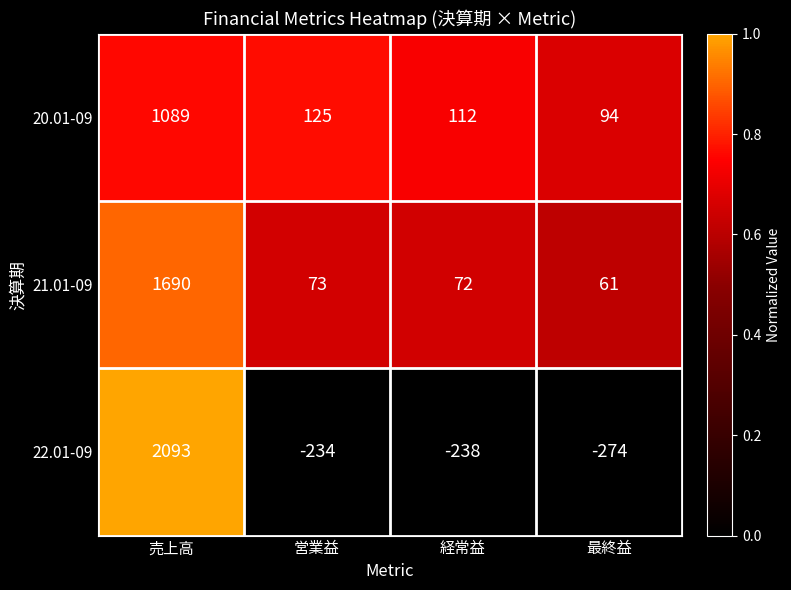

True or false: 20.01-09 has a value of 125 at 営業益.

True